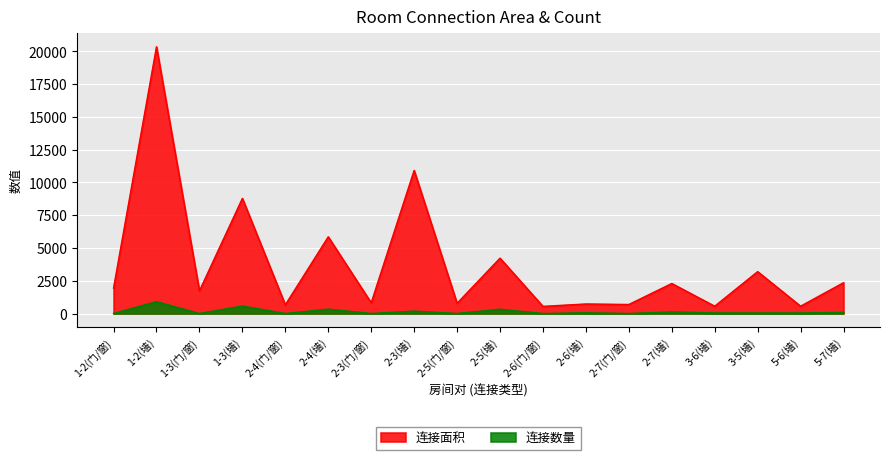

How many data points does each series have?

18